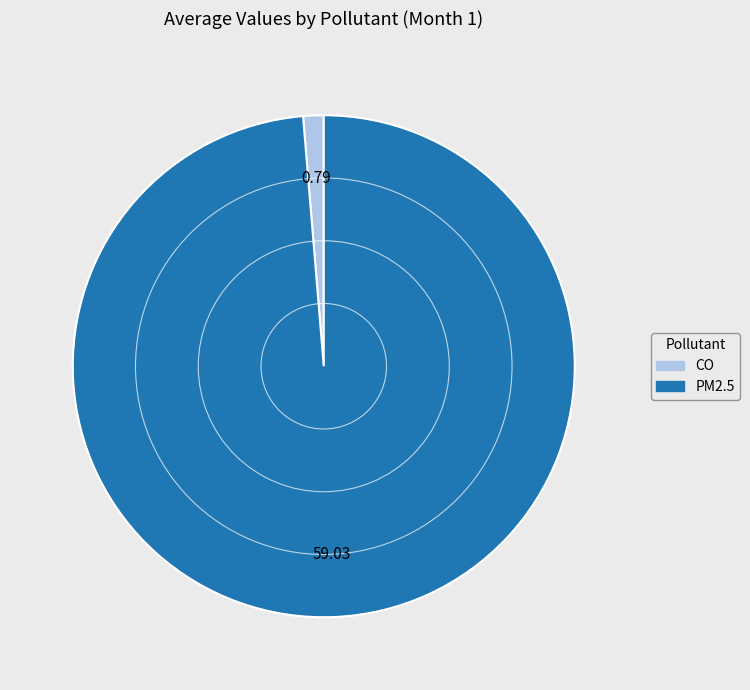

Rank the categories by value from highest to lowest.

PM2.5, CO